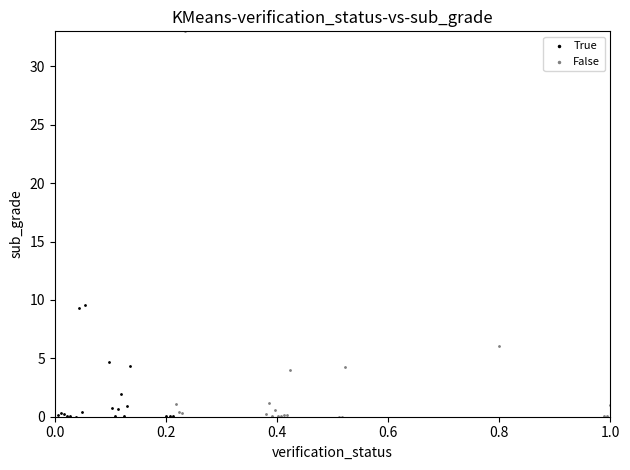

Which series contains the highest Y value?

False